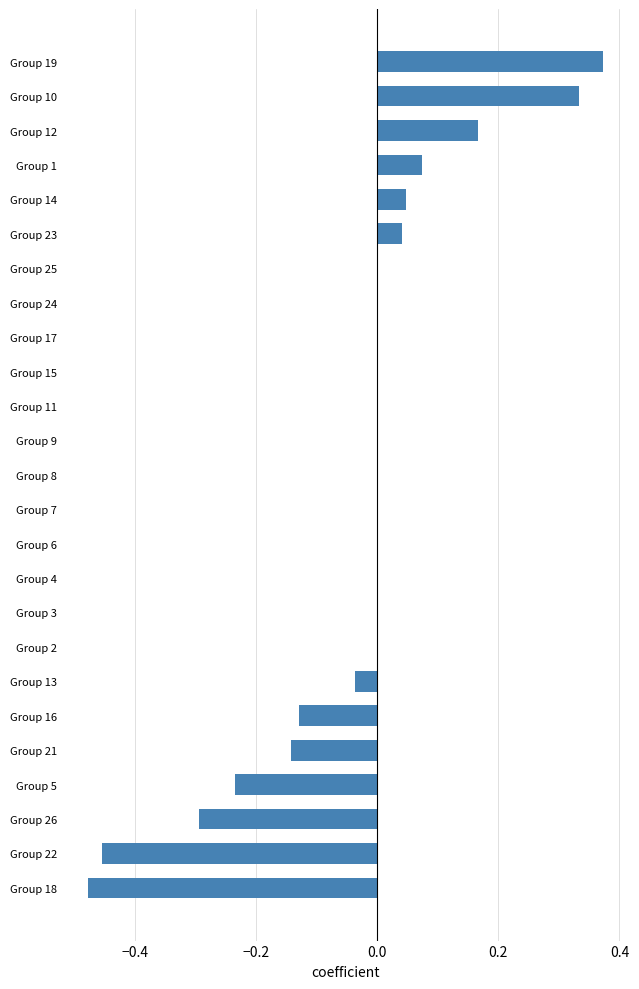

Which category has the highest value across all series?

Group 19